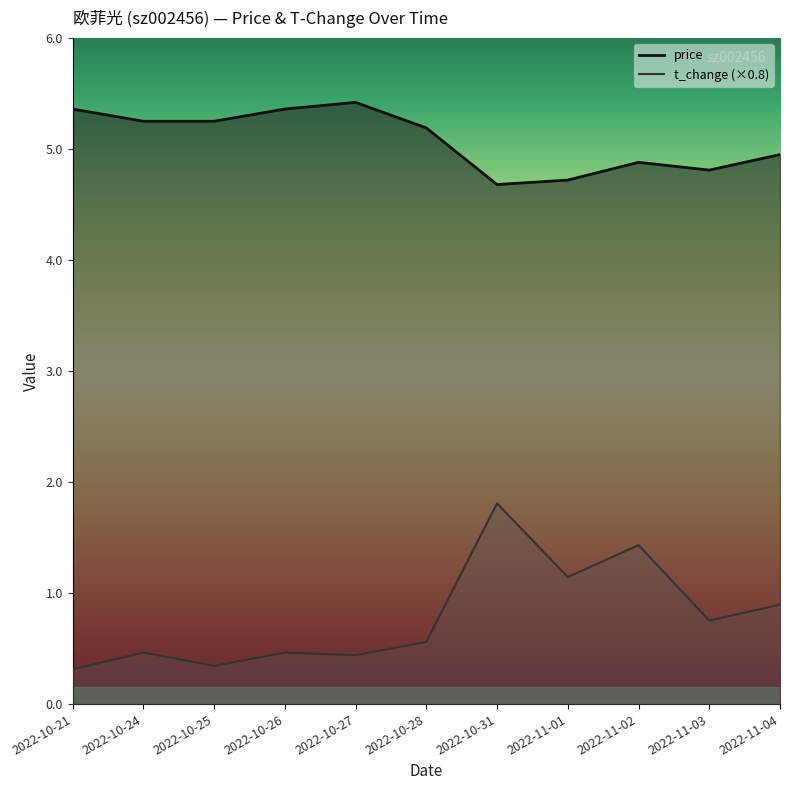

What is the label of the 5th point from the right?

2022-10-31